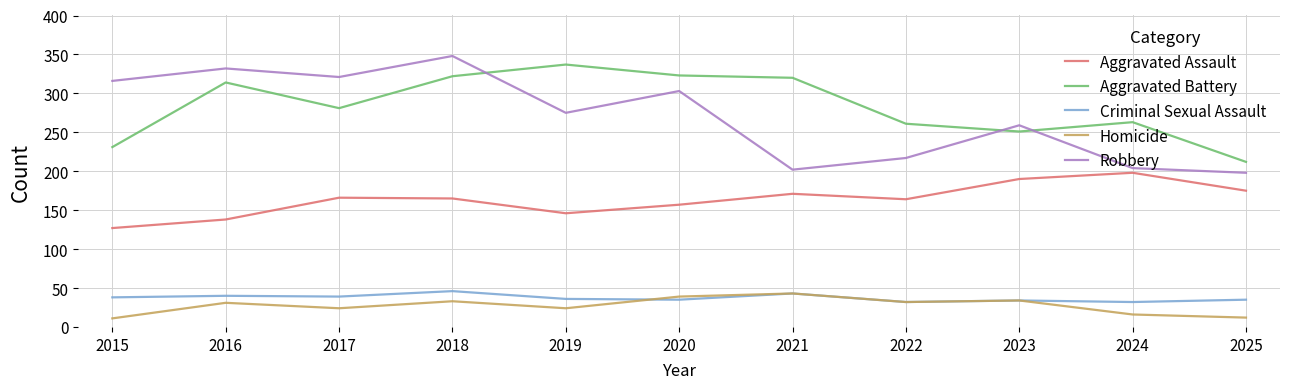

The Criminal Sexual Assault series shows 34 at 2023. True or false?

True